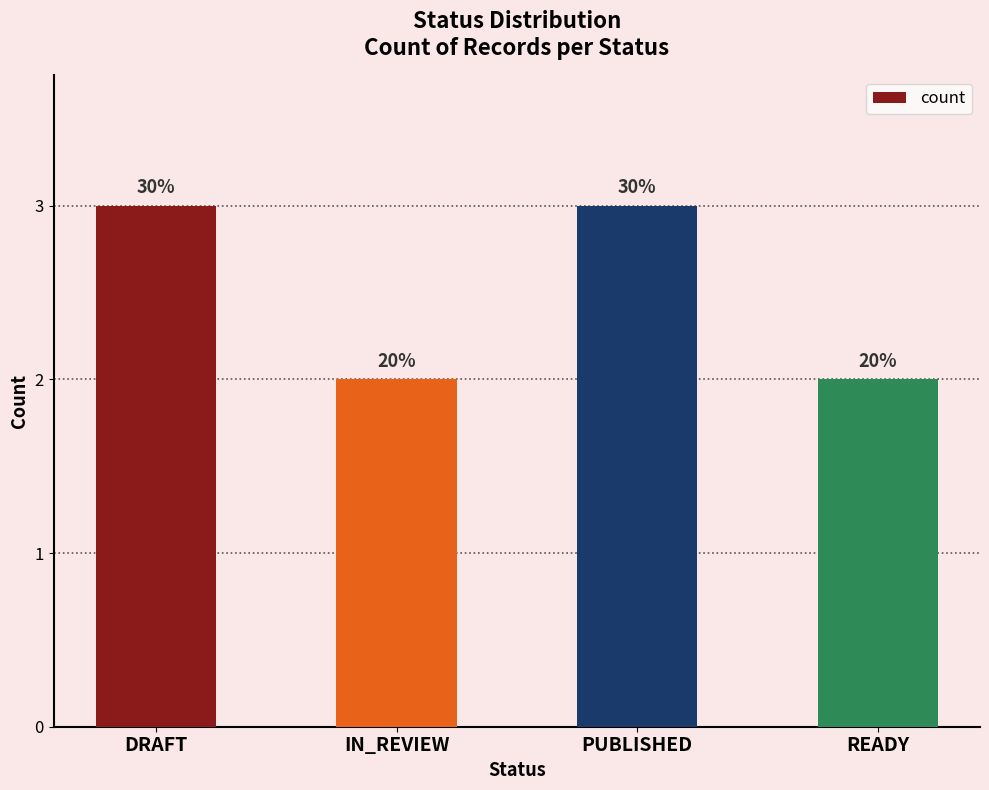

What is the sum of the values at IN_REVIEW and READY?

4